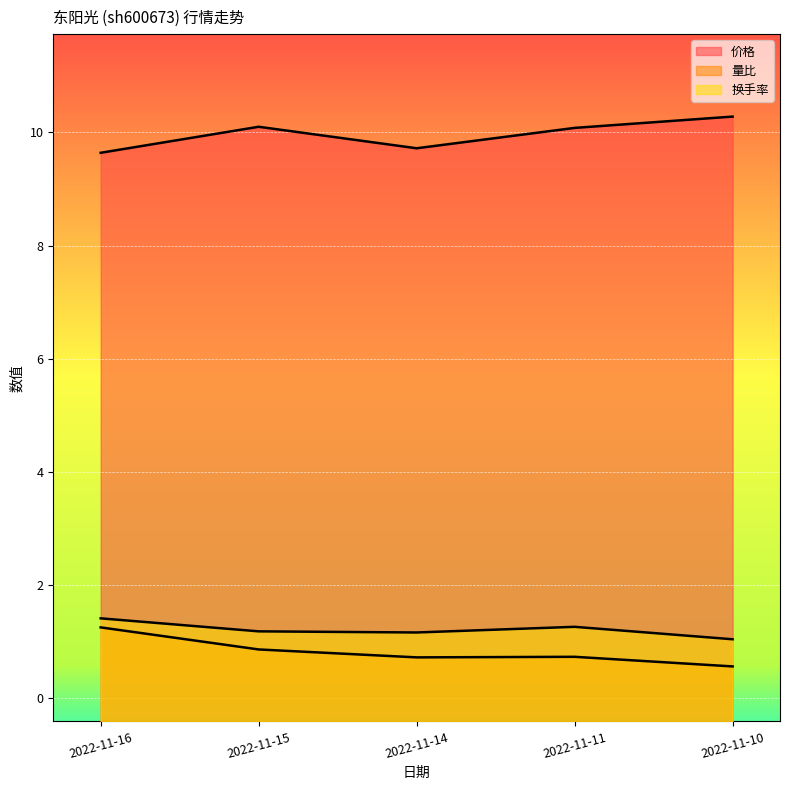

True or false: 换手率 and 价格 cross at least once.

False